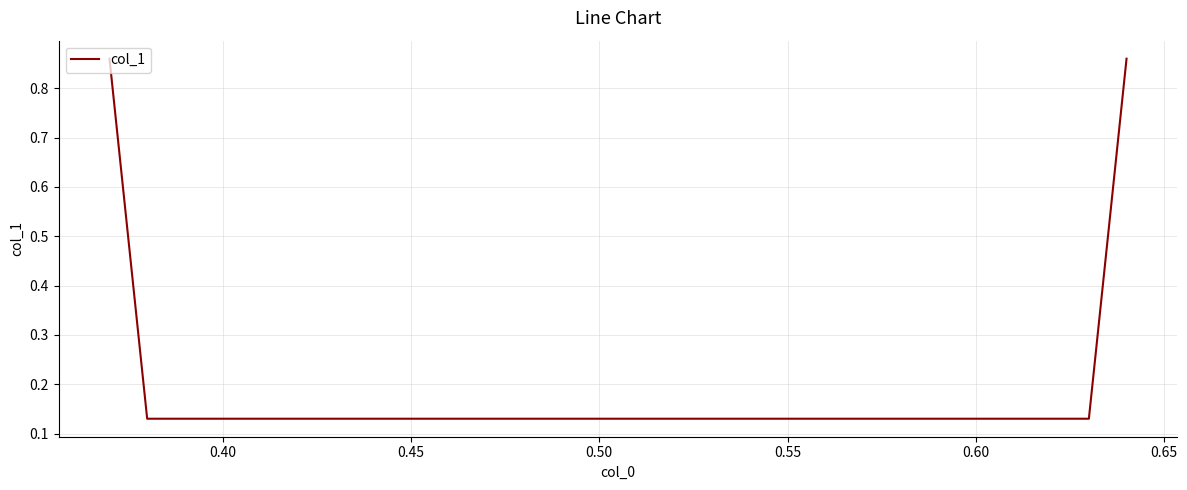

What is the difference between the second highest and minimum values?

0.7